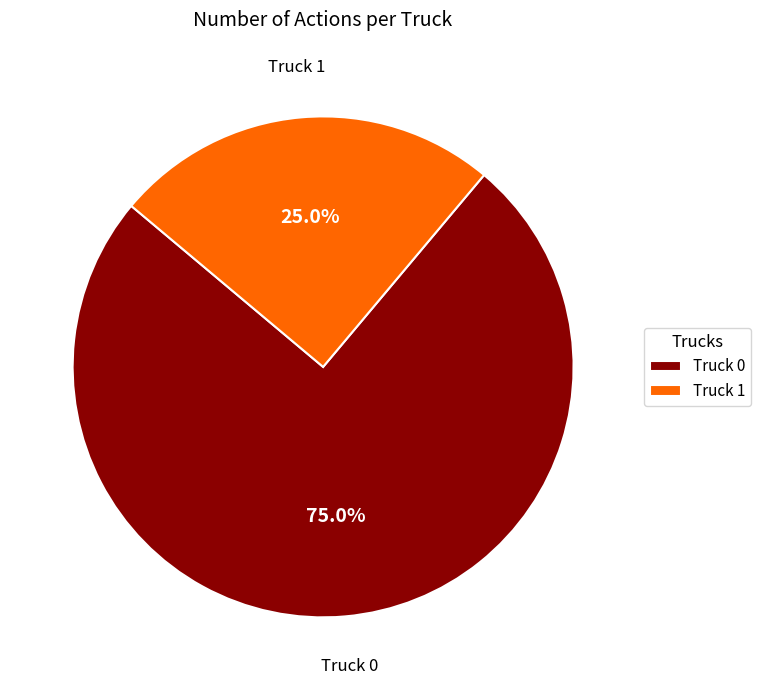

Count the number of slices in the pie.

2